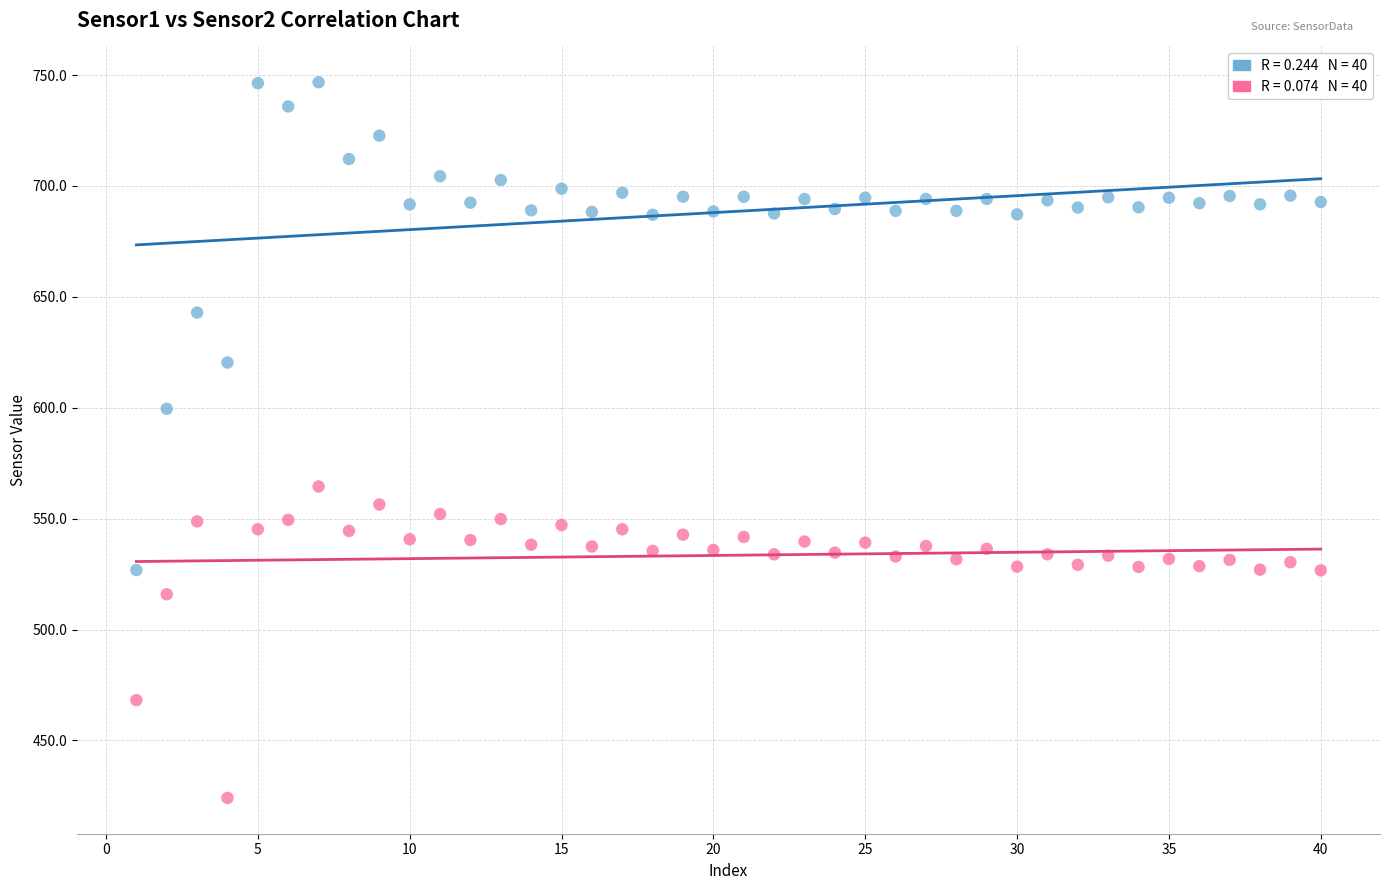

Across all data points, what is the range of Y values (max minus min)?

322.7